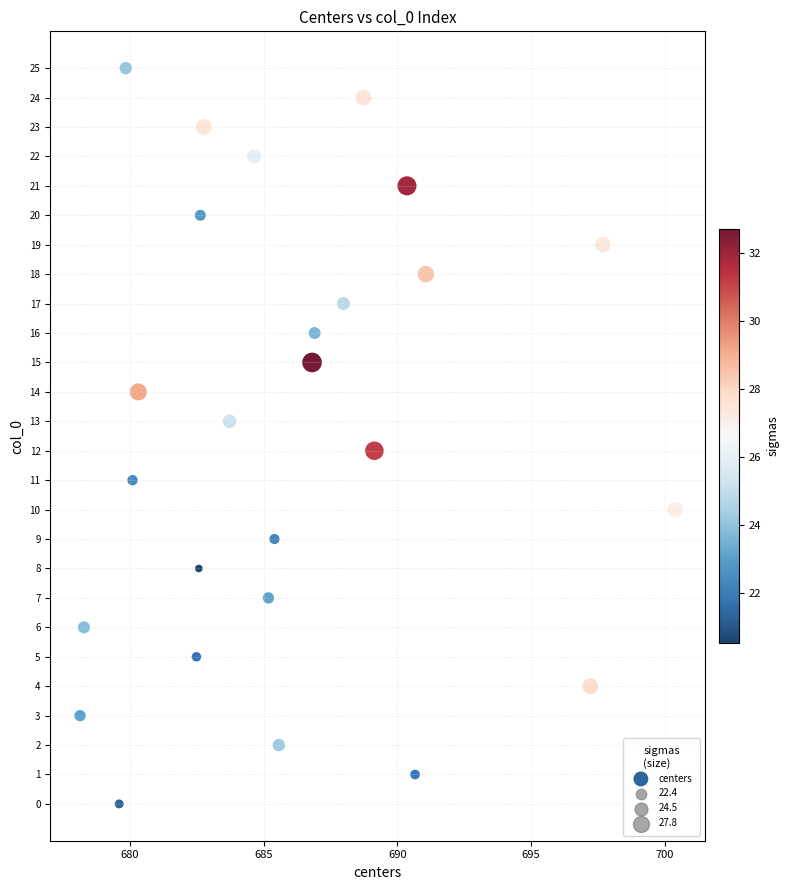

What is the range of Y values (max minus min)?

25